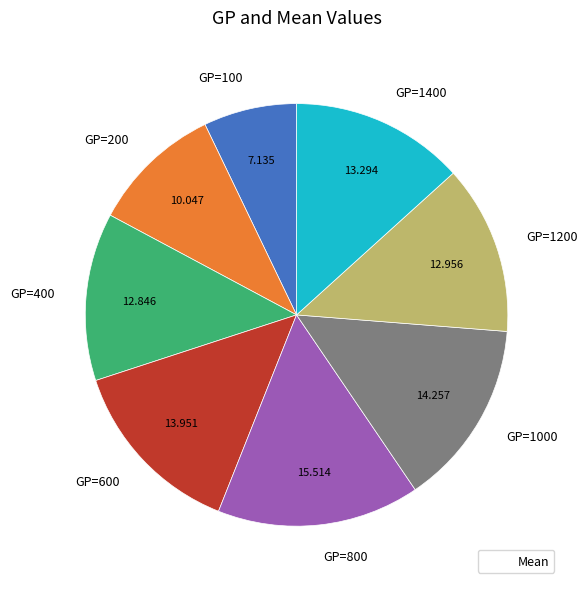

Which slice is the smallest?

GP=100